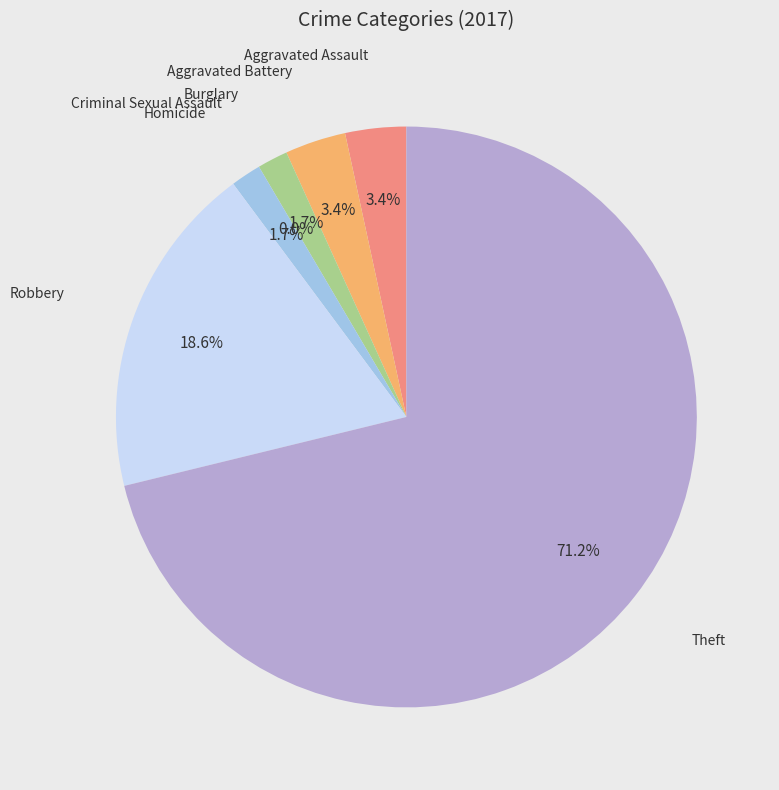

What percentage is the Burglary slice, to the nearest percent?

2%